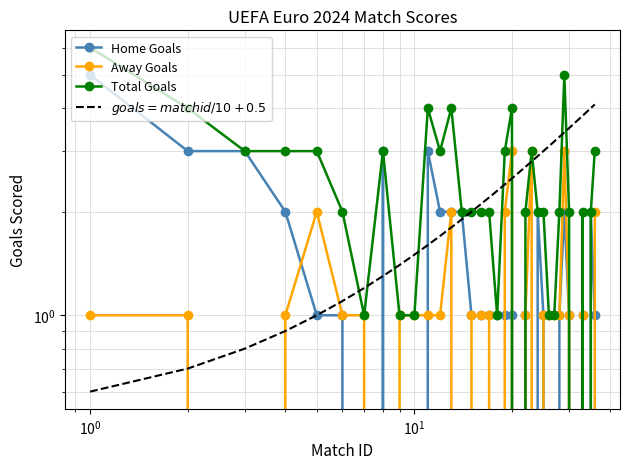

Which series has the largest total across all categories?

$goals = matchid/10 + 0.5$